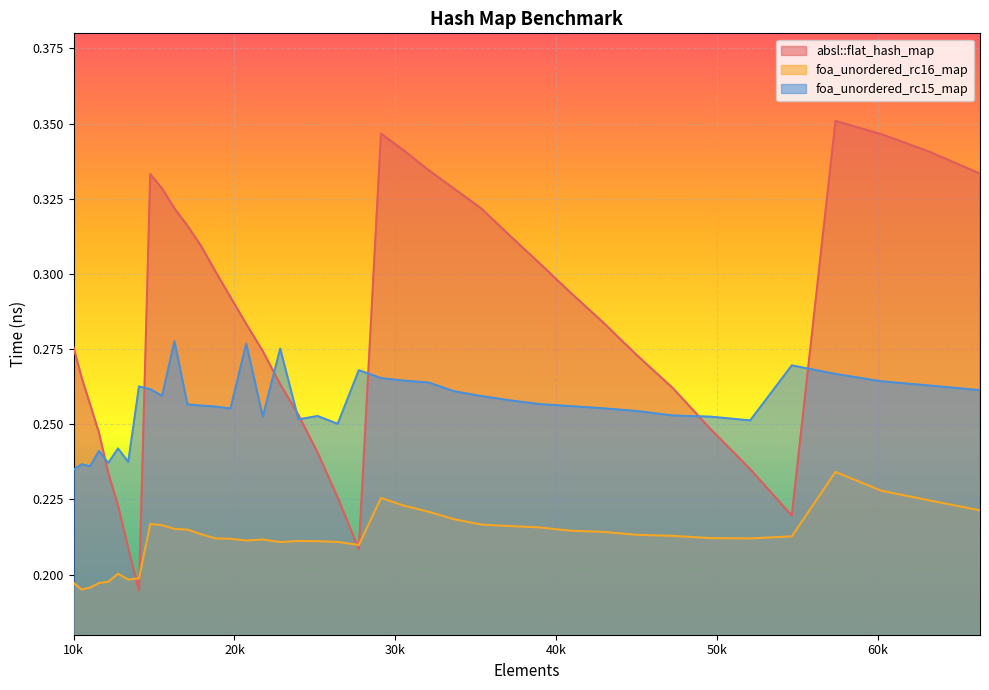

After their last crossing, which series has the higher values: foa_unordered_rc15_map or absl::flat_hash_map?

absl::flat_hash_map